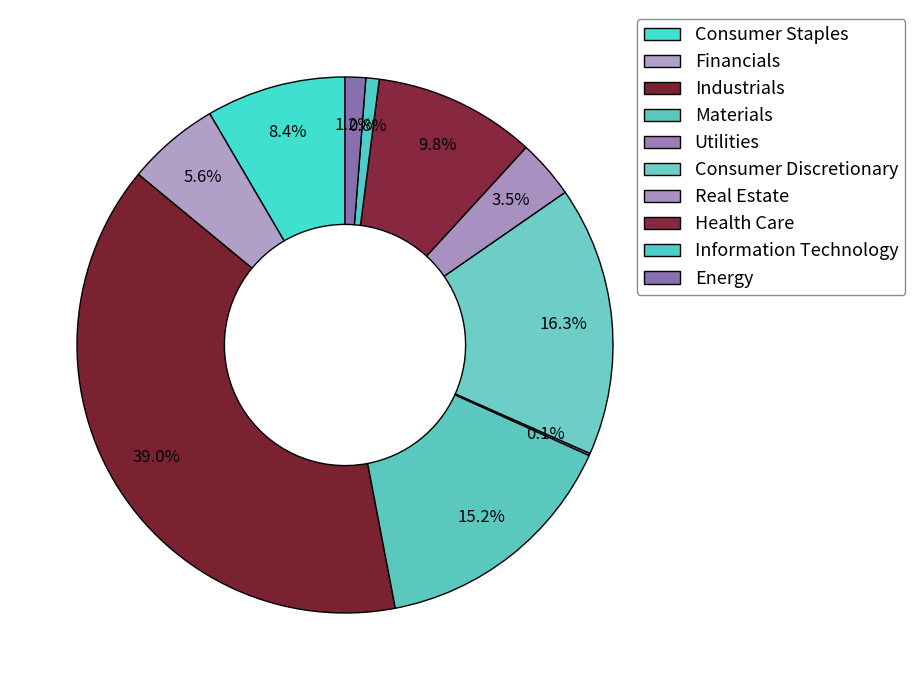

Does any single category account for the majority?

No